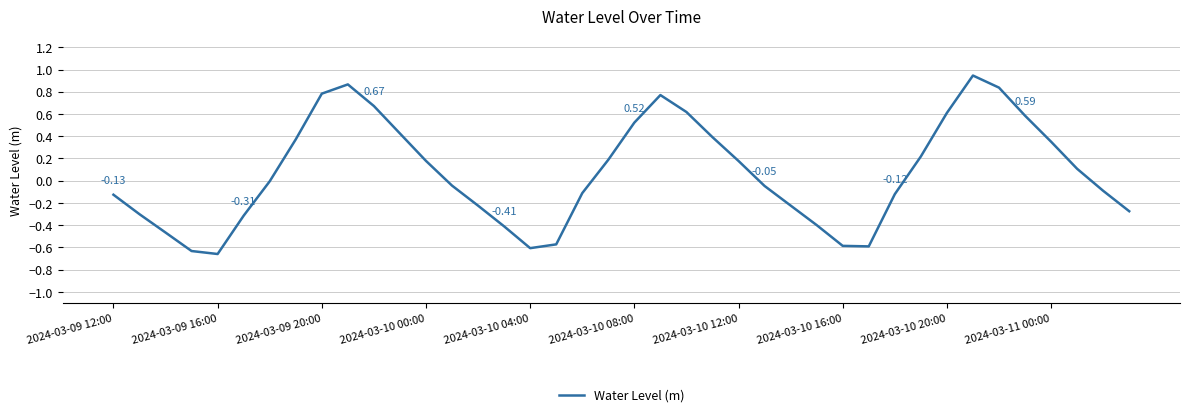

Is this an area chart (filled region under the line)?

No